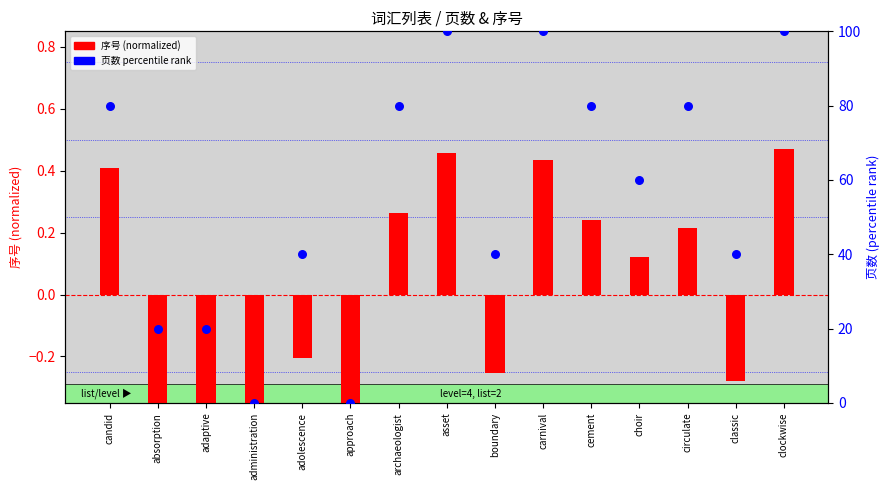

Is the value of 页数 (percentile) at cement greater than the value of 序号 (normalized) at cement?

Yes